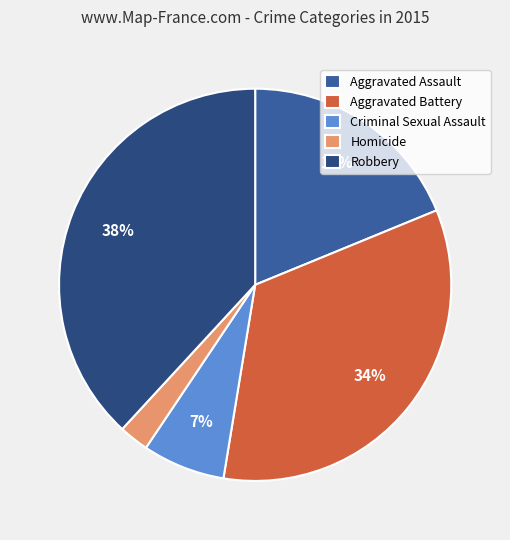

What percentage is the Criminal Sexual Assault slice, to the nearest percent?

7%